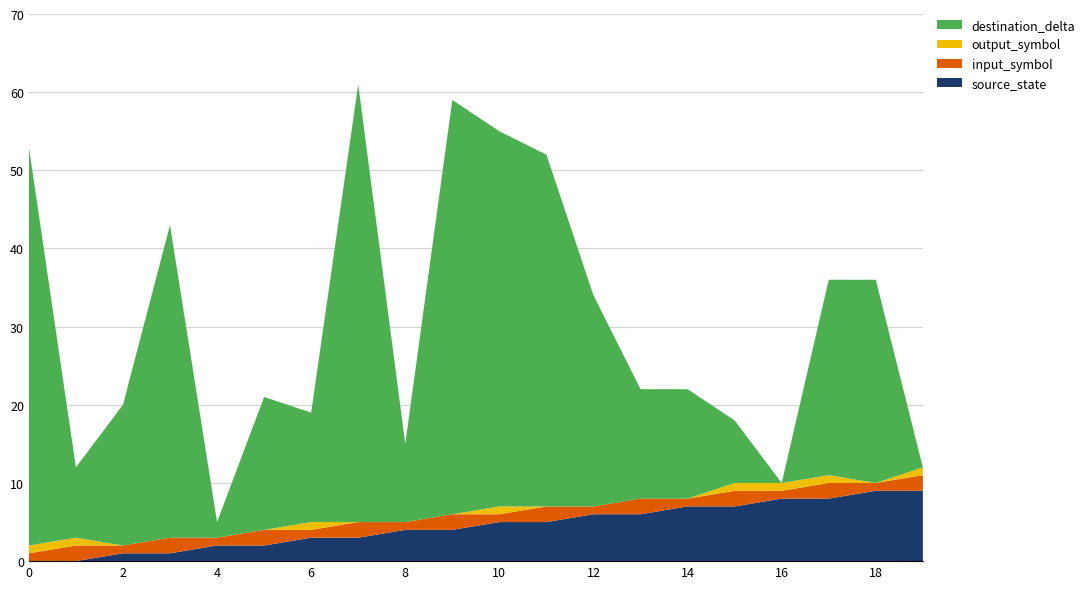

What is the highest value of the source_state series?

9